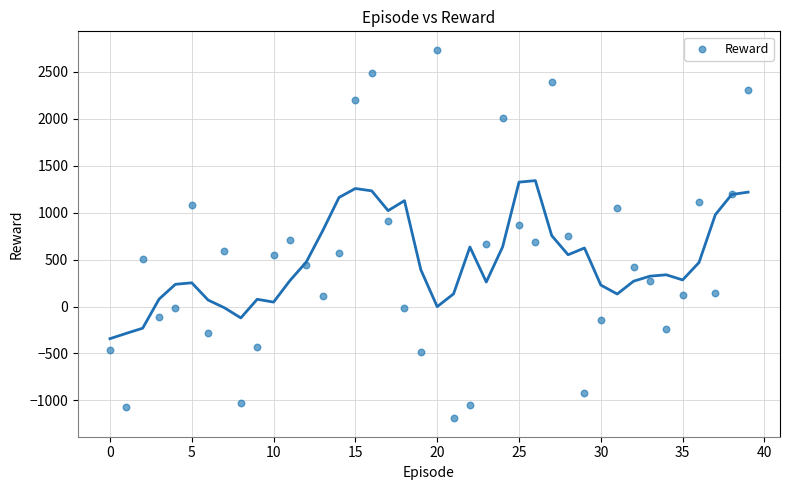

What is the range of Y values (max minus min)?

3923.5